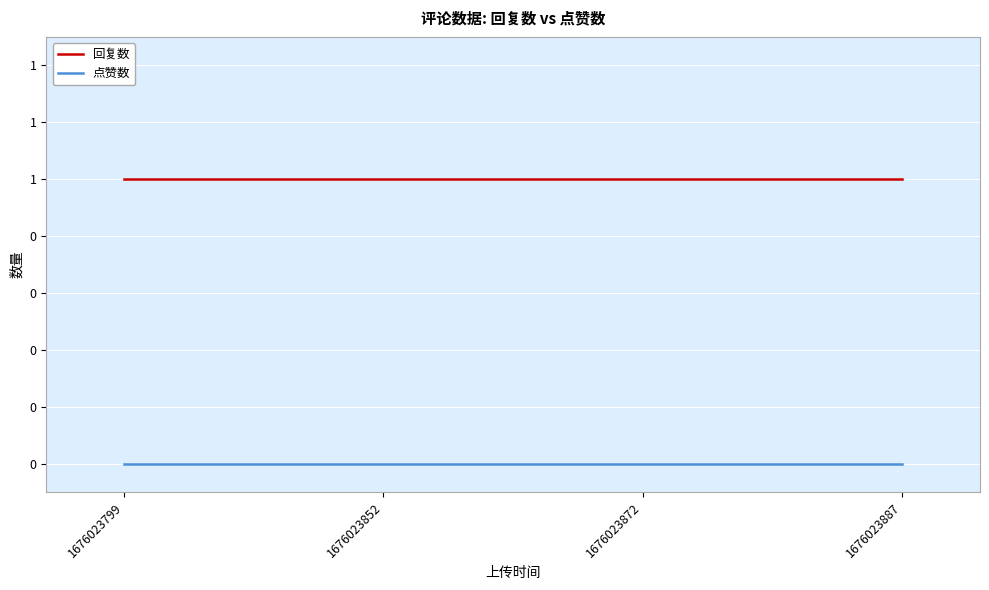

Which series has the largest range (max minus min)?

回复数